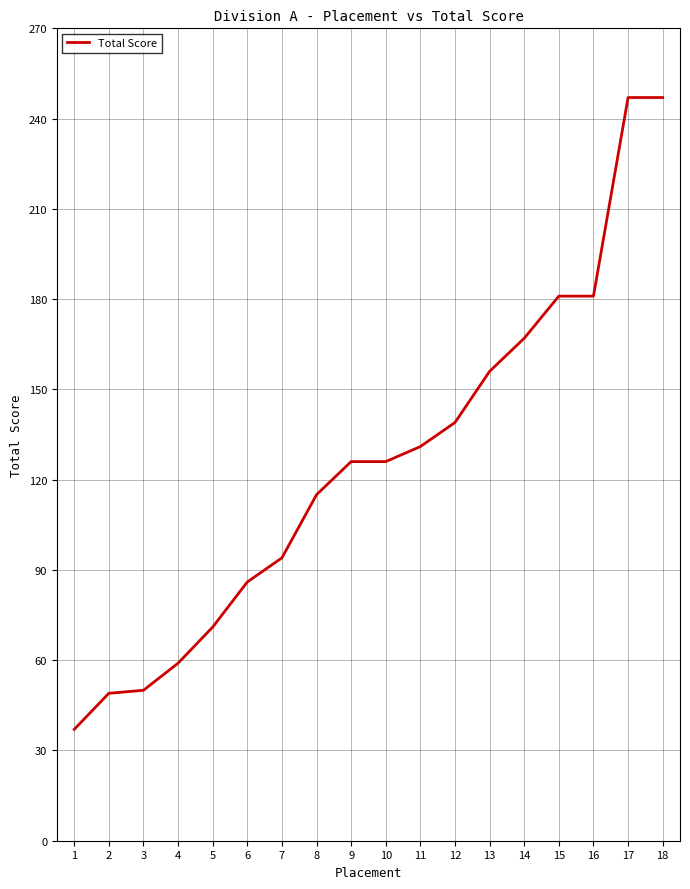

What is the average value?

126